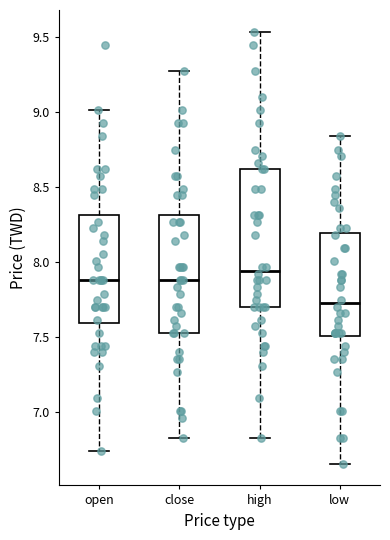

Where is the lower edge of the box for open on the y-axis? The values are not printed on the chart, so give them approximately, as read against the axis.

7.60